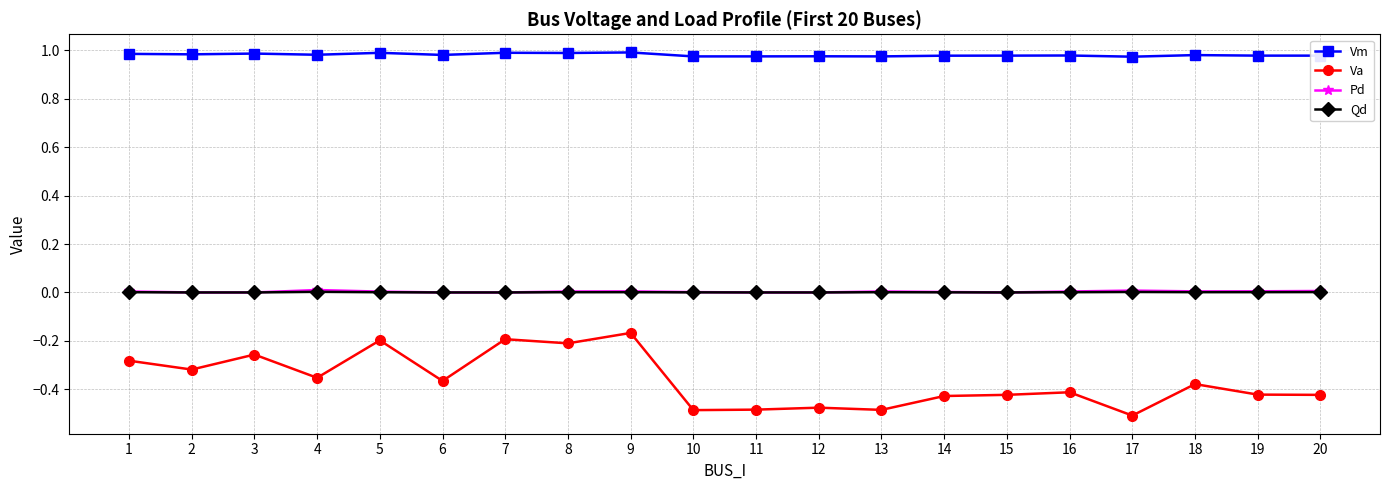

What is the difference between the highest and lowest values at 6?

1.3